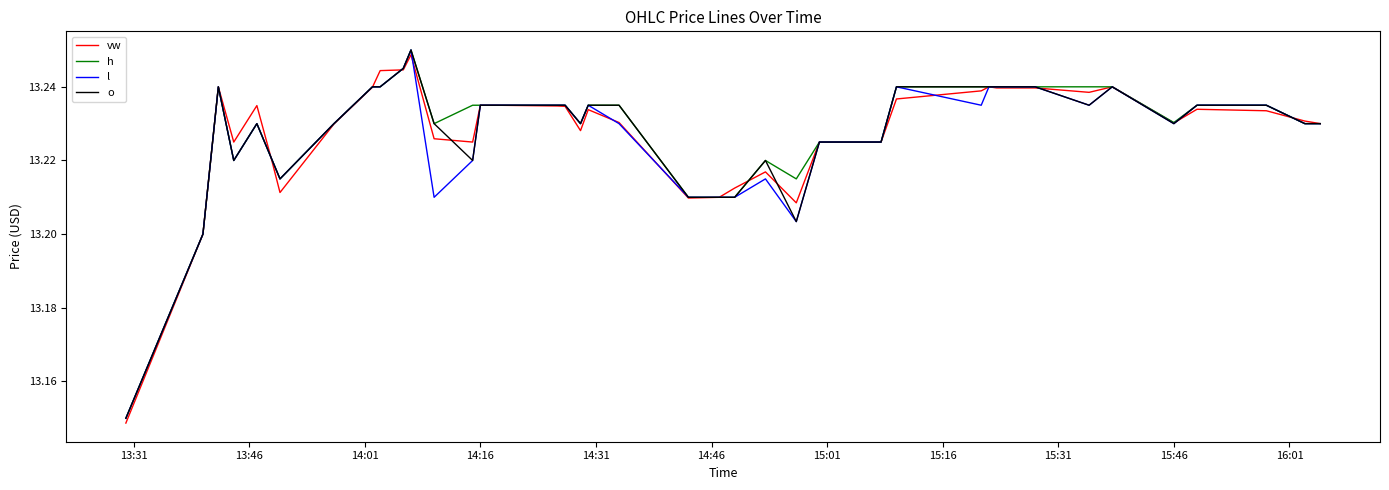

What are all the series names shown in the legend?

vw, h, l, o